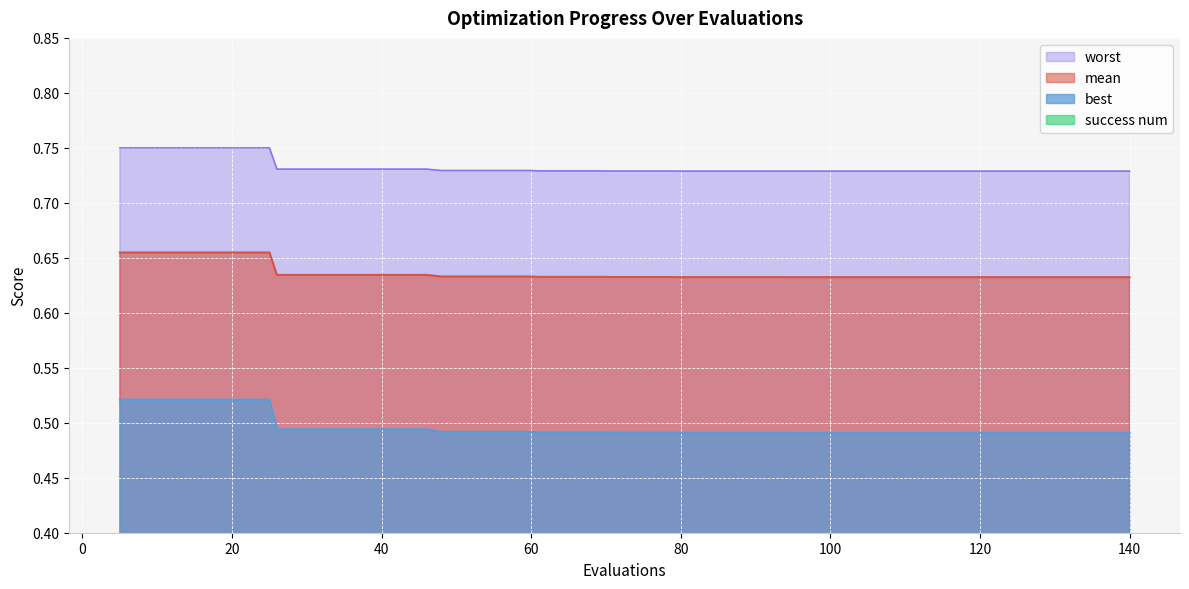

Reading left to right, extract all data points from this chart.

mean: 5=0.7	9=0.7	13=0.7	17=0.7	21=0.7	25=0.7	26=0.6	30=0.6	34=0.6	38=0.6	42=0.6	46=0.6	48=0.6	52=0.6	56=0.6	60=0.6	61=0.6	65=0.6	69=0.6	71=0.6	75=0.6	79=0.6	80=0.6	84=0.6	88=0.6	92=0.6	94=0.6	98=0.6	102=0.6	106=0.6	110=0.6	114=0.6	118=0.6	119=0.6	123=0.6	127=0.6	131=0.6	134=0.6	138=0.6	140=0.6
best: 5=0.5	9=0.5	13=0.5	17=0.5	21=0.5	25=0.5	26=0.5	30=0.5	34=0.5	38=0.5	42=0.5	46=0.5	48=0.5	52=0.5	56=0.5	60=0.5	61=0.5	65=0.5	69=0.5	71=0.5	75=0.5	79=0.5	80=0.5	84=0.5	88=0.5	92=0.5	94=0.5	98=0.5	102=0.5	106=0.5	110=0.5	114=0.5	118=0.5	119=0.5	123=0.5	127=0.5	131=0.5	134=0.5	138=0.5	140=0.5
worst: 5=0.7	9=0.7	13=0.7	17=0.7	21=0.7	25=0.7	26=0.7	30=0.7	34=0.7	38=0.7	42=0.7	46=0.7	48=0.7	52=0.7	56=0.7	60=0.7	61=0.7	65=0.7	69=0.7	71=0.7	75=0.7	79=0.7	80=0.7	84=0.7	88=0.7	92=0.7	94=0.7	98=0.7	102=0.7	106=0.7	110=0.7	114=0.7	118=0.7	119=0.7	123=0.7	127=0.7	131=0.7	134=0.7	138=0.7	140=0.7